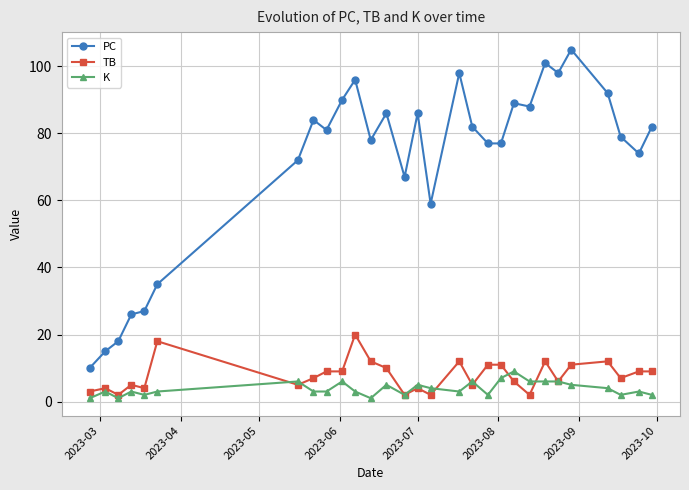

At how many categories does at least one series exceed 65?

22